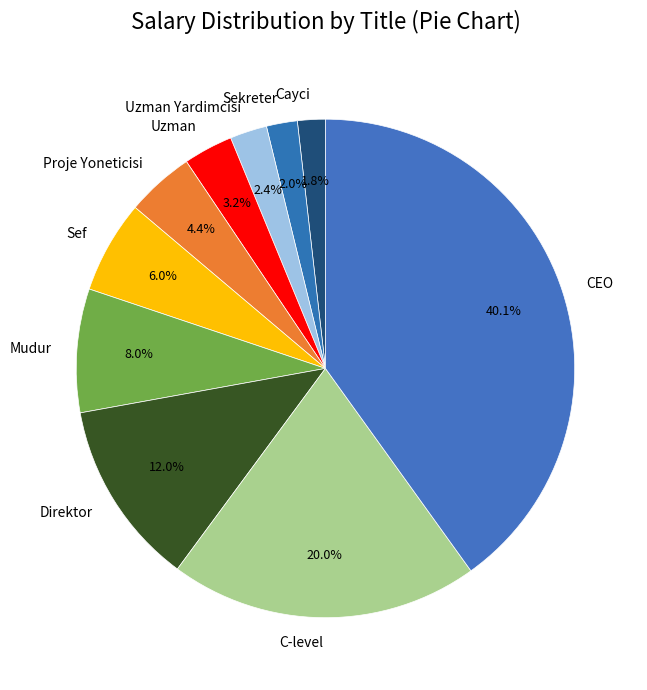

To the nearest percent, what percentage of the pie is Sekreter?

2%